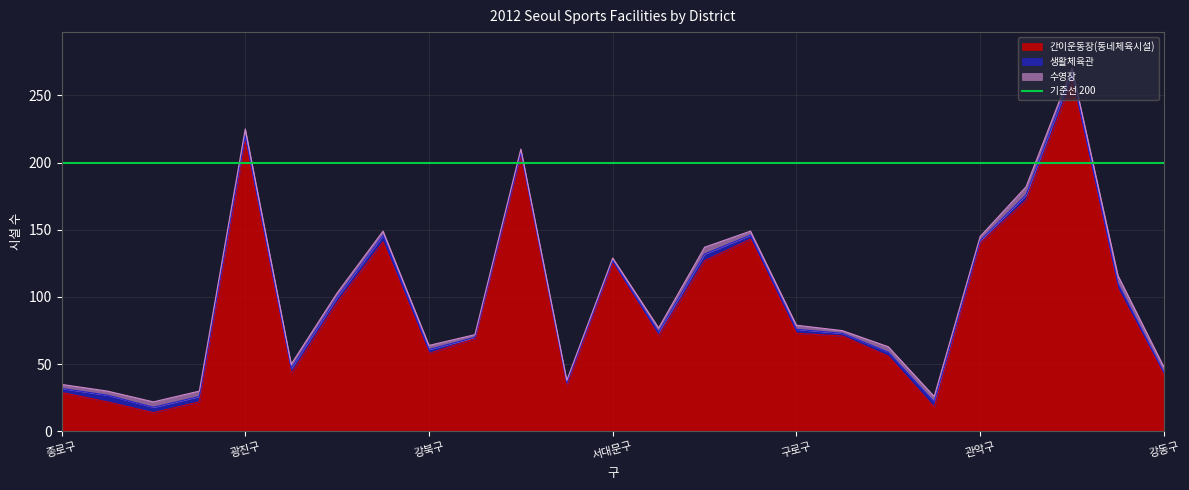

At how many categories does at least one series exceed 162?

4